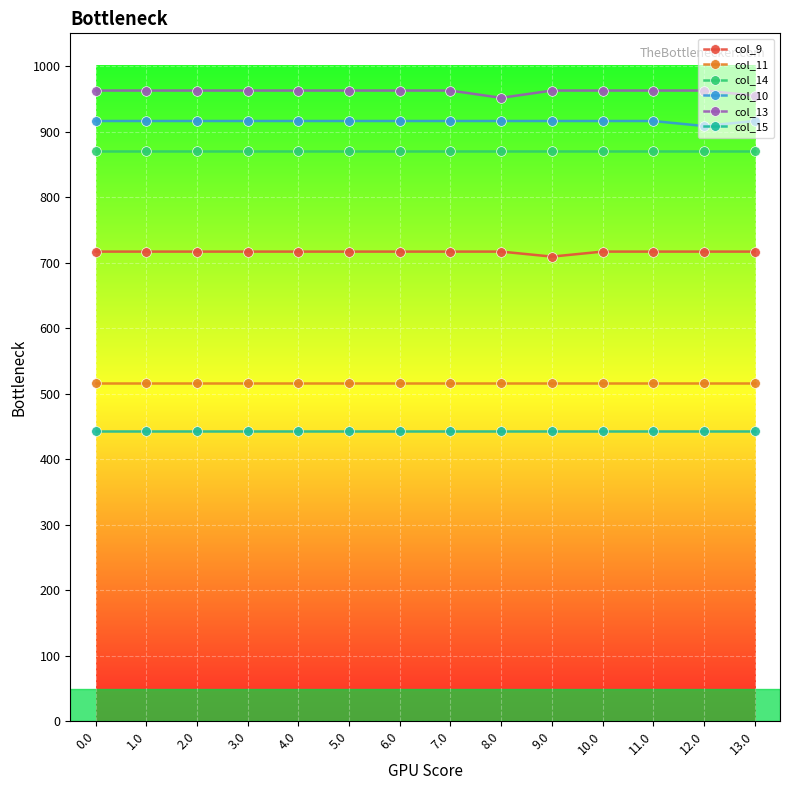

True or false: col_14 and col_15 cross at least once.

False